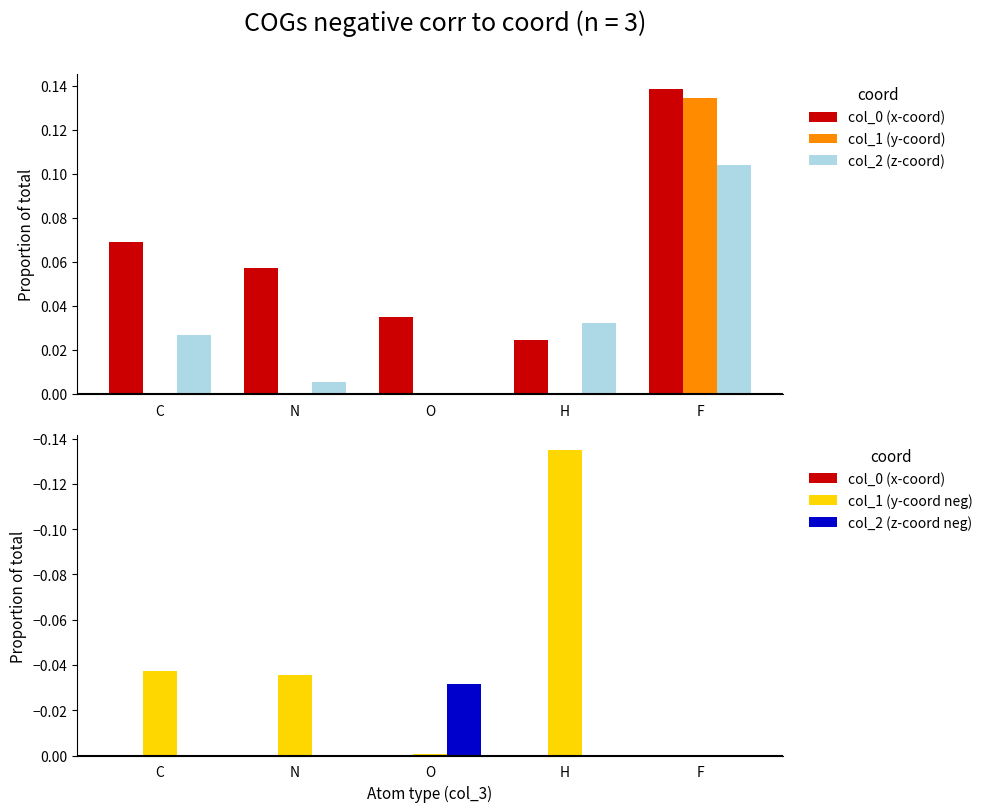

True or false: col_2 (z-coord neg) has a value of 0.0 at F.

True